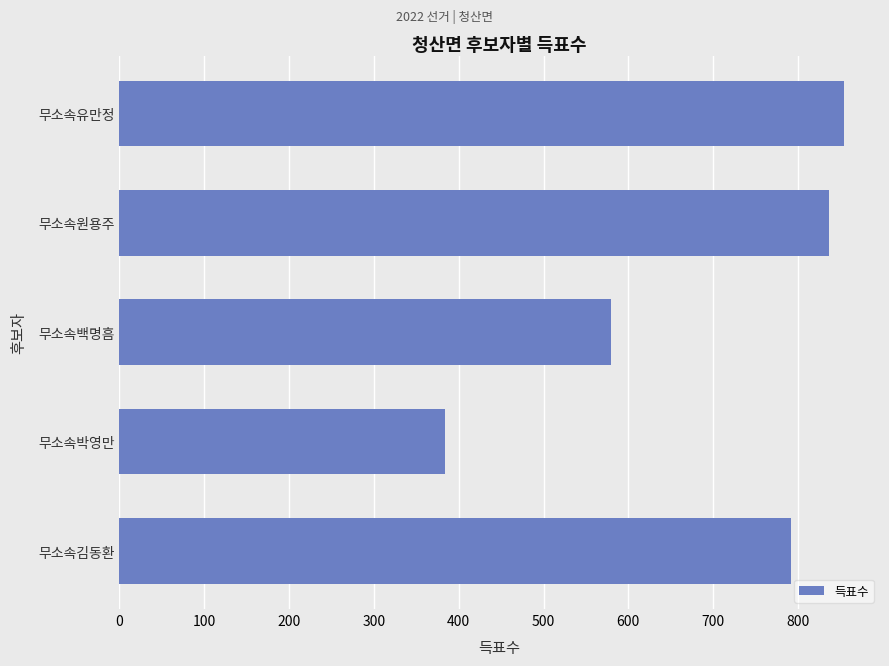

Between 무소속김동환 and 무소속백명흠, which is larger?

무소속김동환